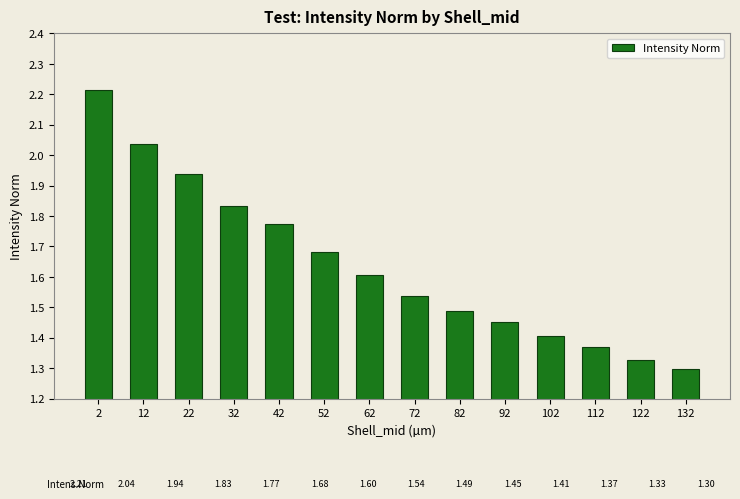

Rank the categories by value from lowest to highest.

132, 122, 112, 102, 92, 82, 72, 62, 52, 42, 32, 22, 12, 2